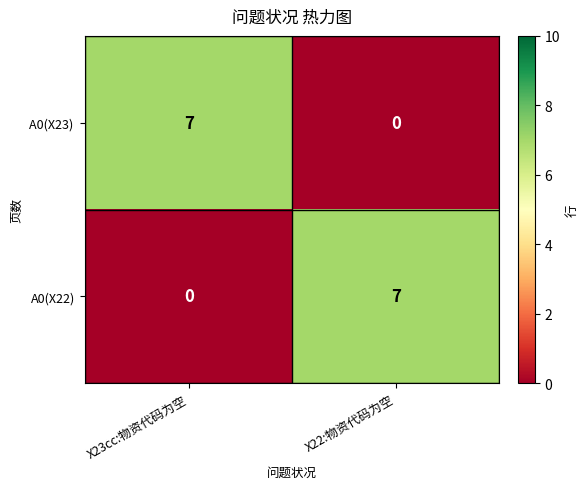

What is the difference between the maximum and minimum values in the A0(X22) series?

7